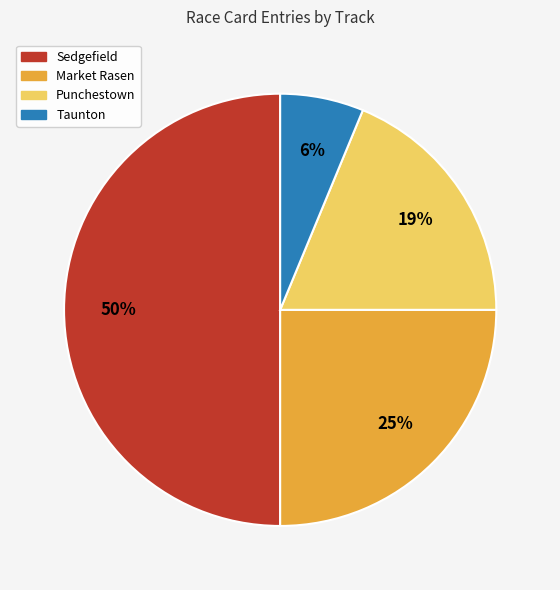

Is Taunton the majority of the pie?

No